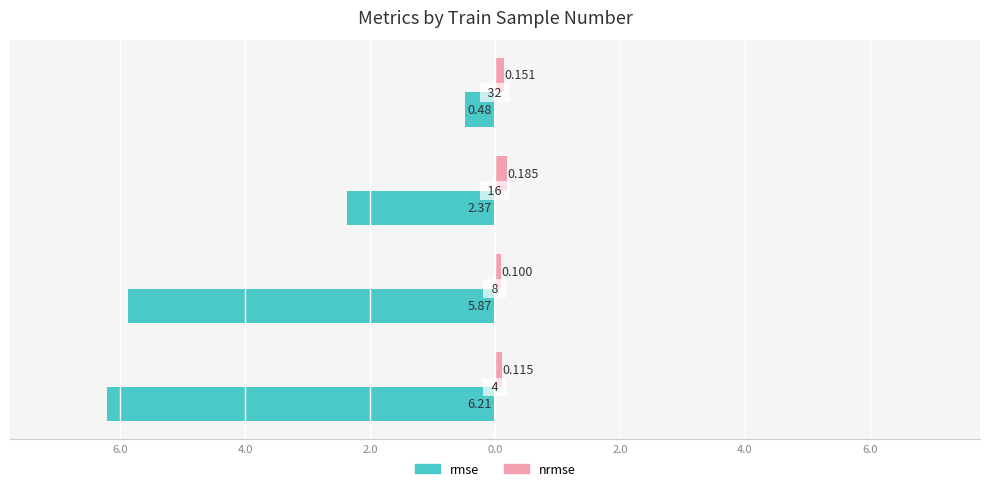

What are all the series names shown in the legend?

rmse, nrmse